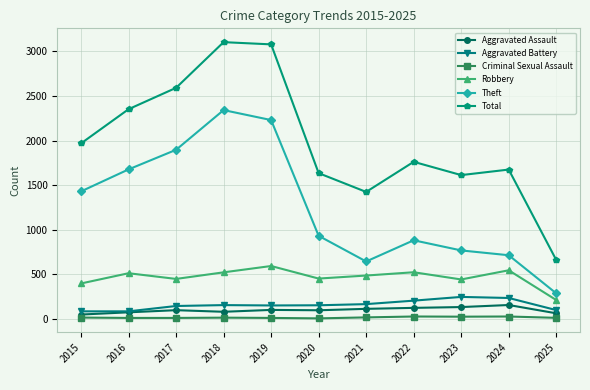

The Total series shows 3080 at 2019. True or false?

True